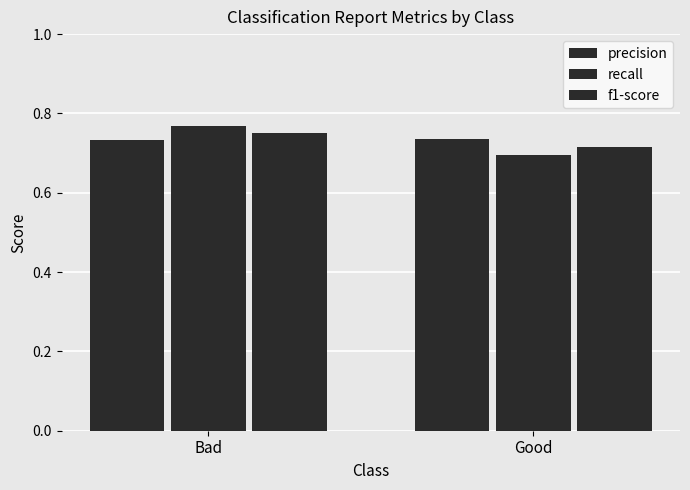

What is the label of the 1st bar from the left?

Bad